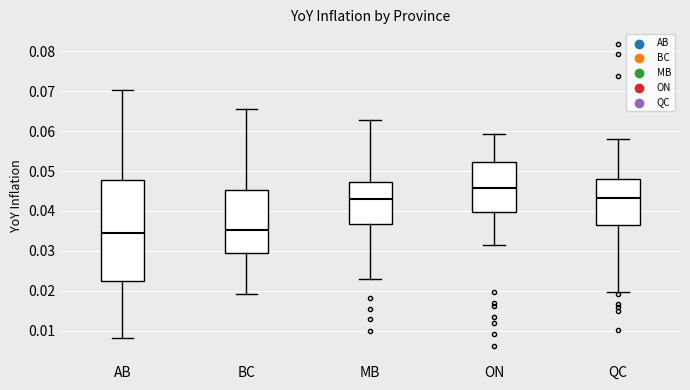

Comparing the boxes themselves (not the whiskers), which one is the tallest?

AB